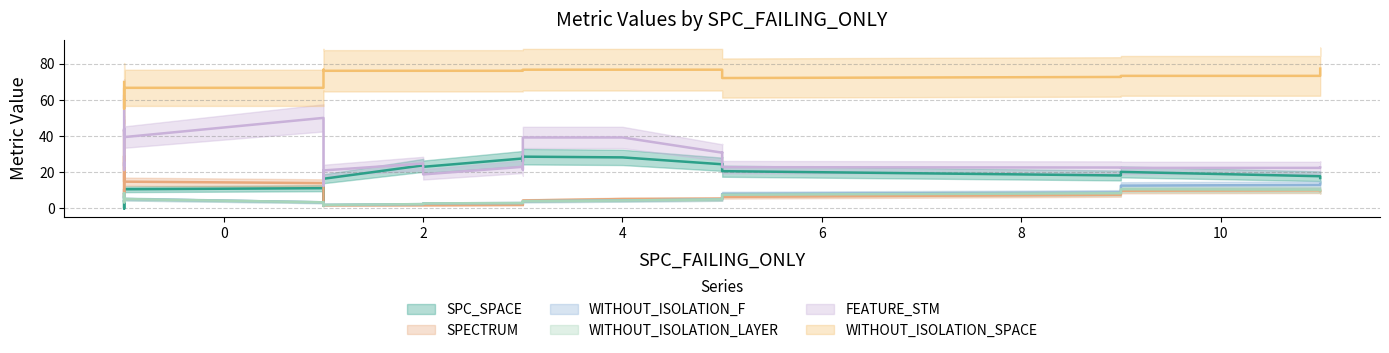

How many data points in WITHOUT_ISOLATION_SPACE are less than 76?

10